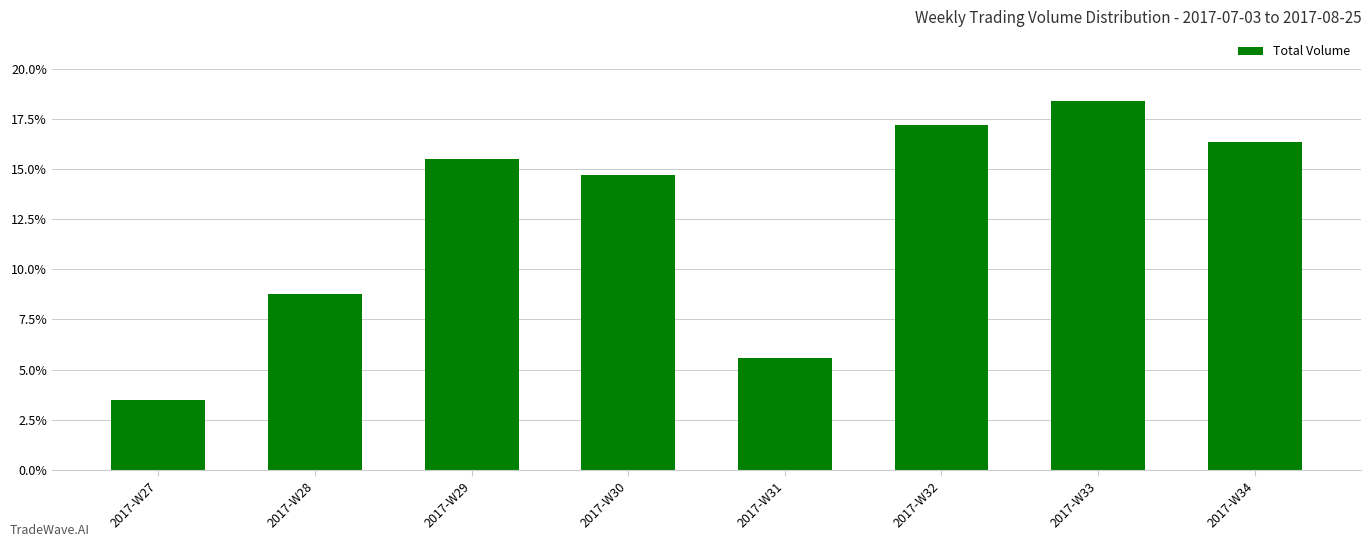

At which category does the chart reach its minimum across all series?

2017-W27